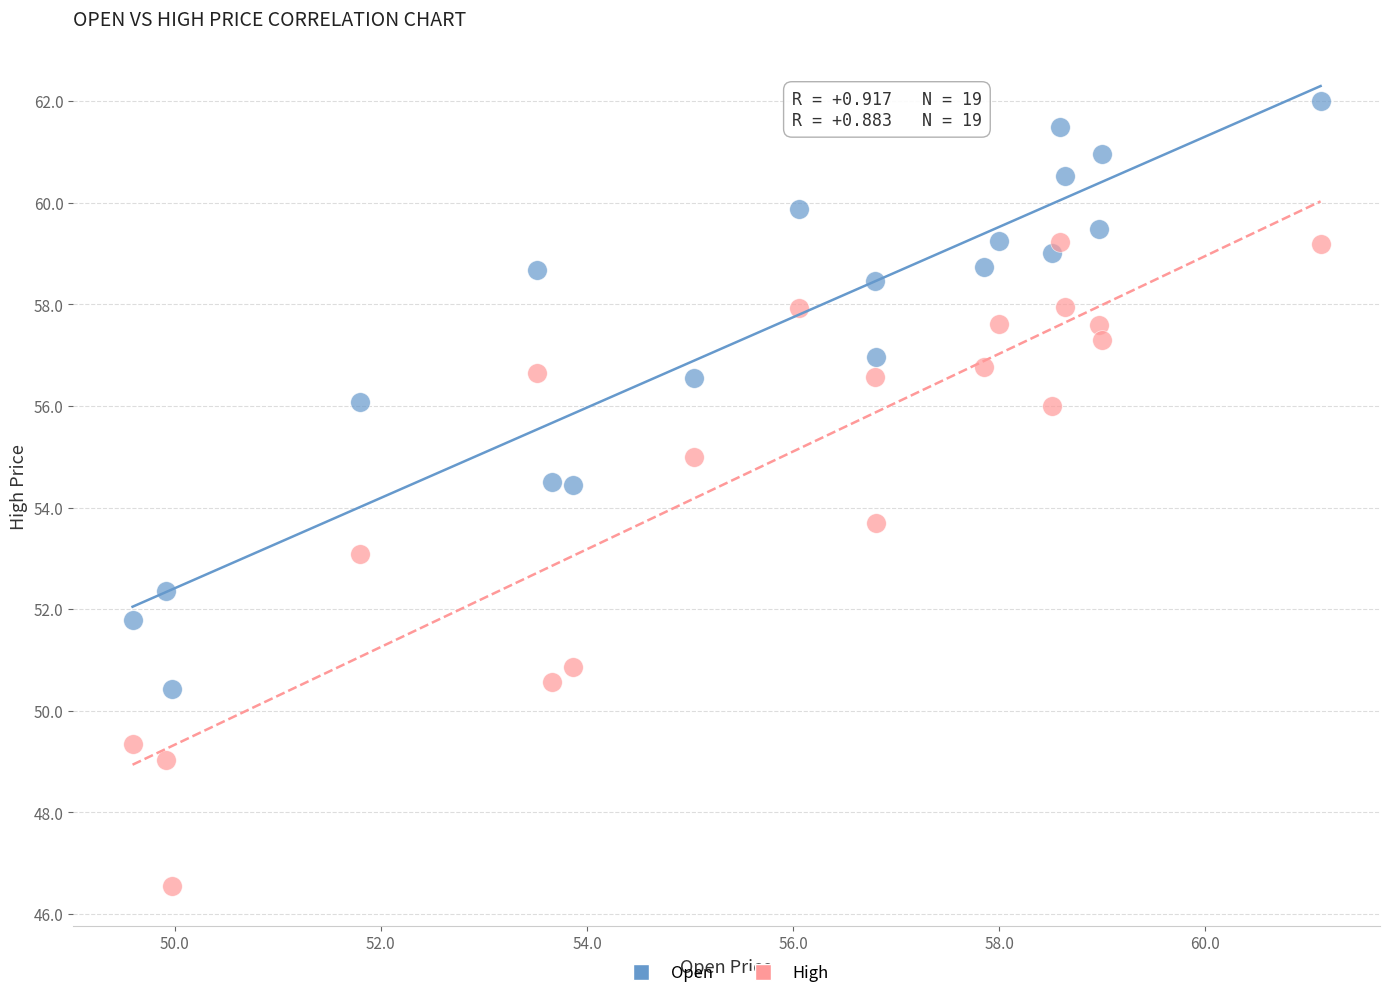

Which series has the widest spread of Y values?

High